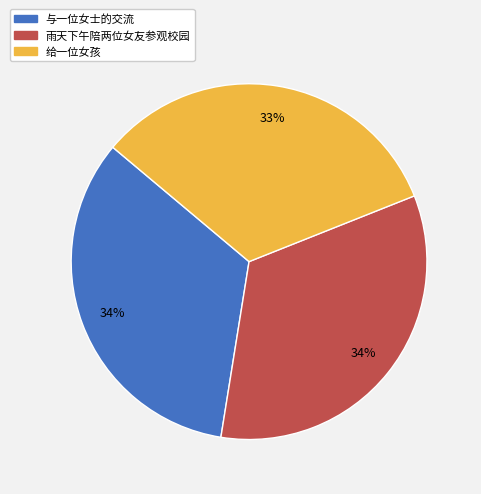

Which category has the smallest portion of the pie?

给一位女孩